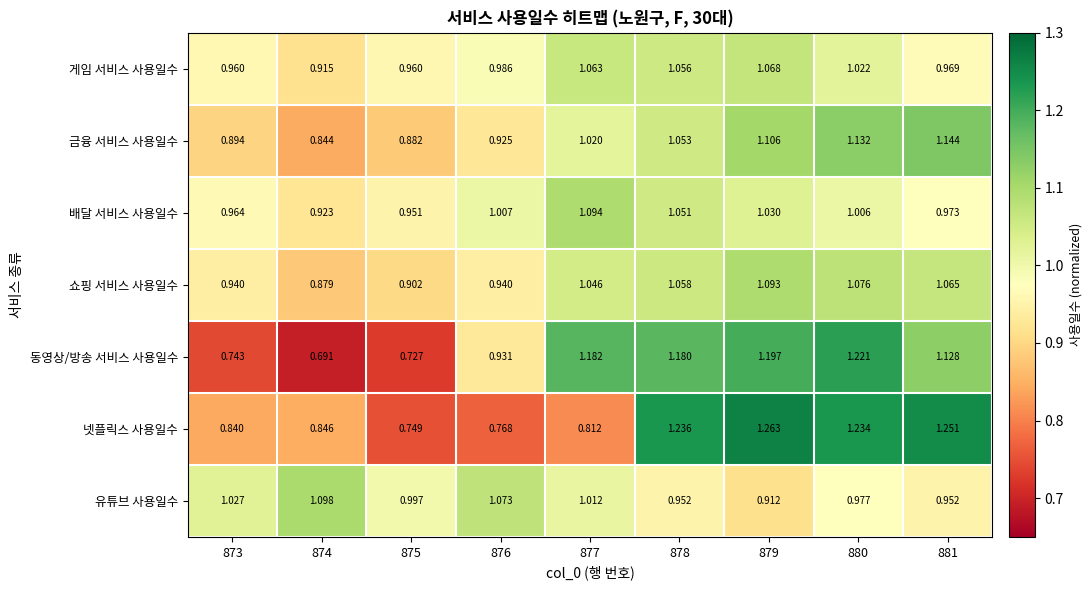

At which category is the sum across all series the highest?

879